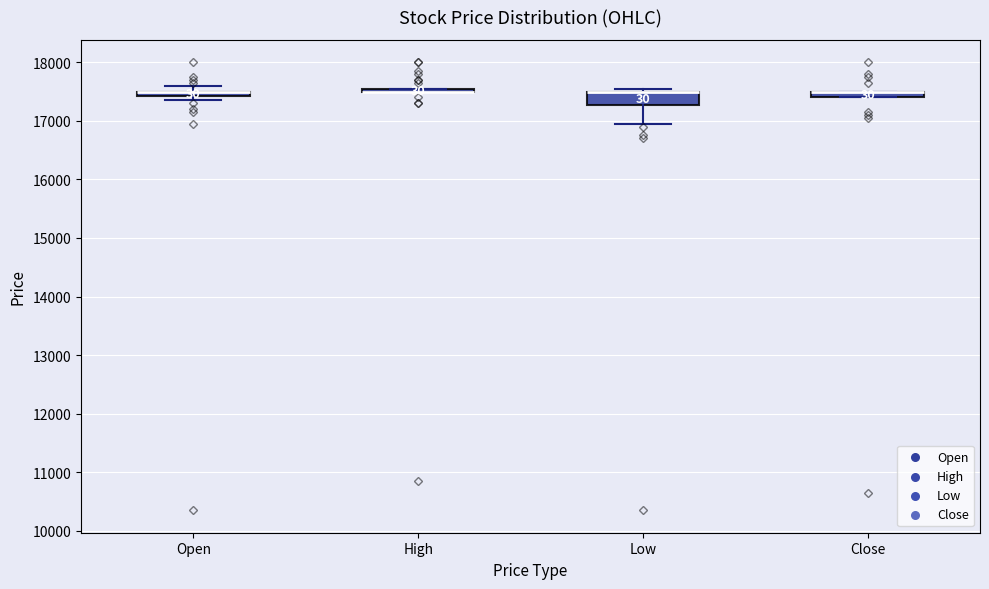

Comparing the boxes themselves (not the whiskers), which one is the tallest?

Low